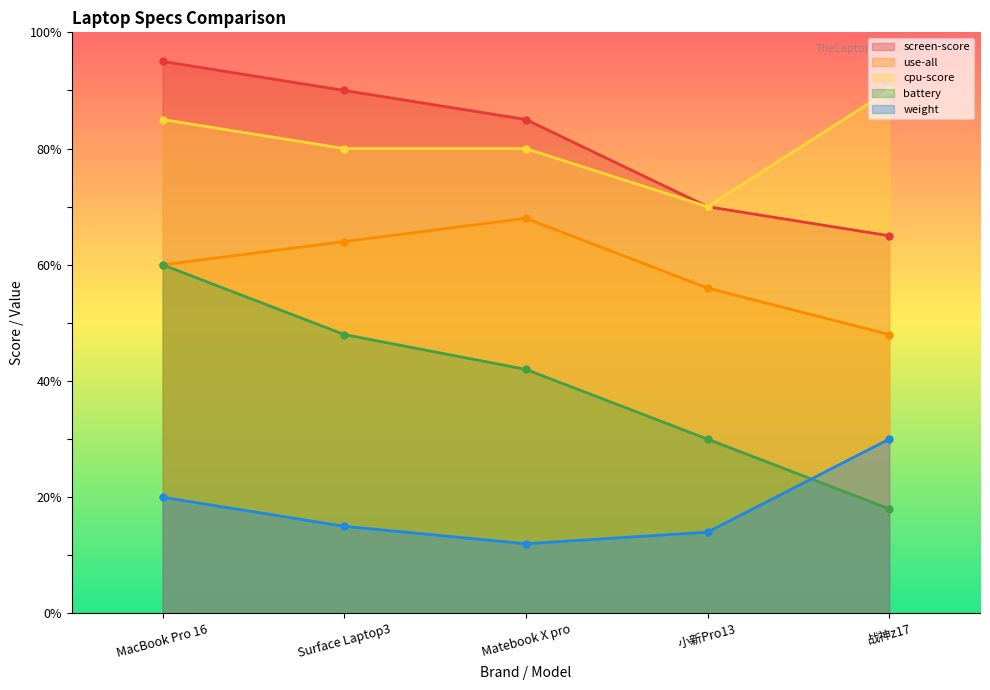

The value of screen-score at MacBook Pro 16 is 167.4. True or false?

False